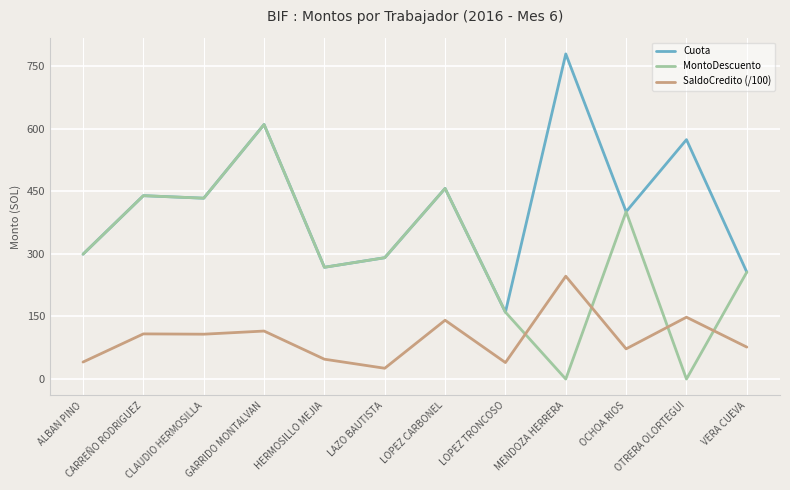

Rank the series by their maximum value, from lowest to highest.

SaldoCredito (/100), MontoDescuento, Cuota